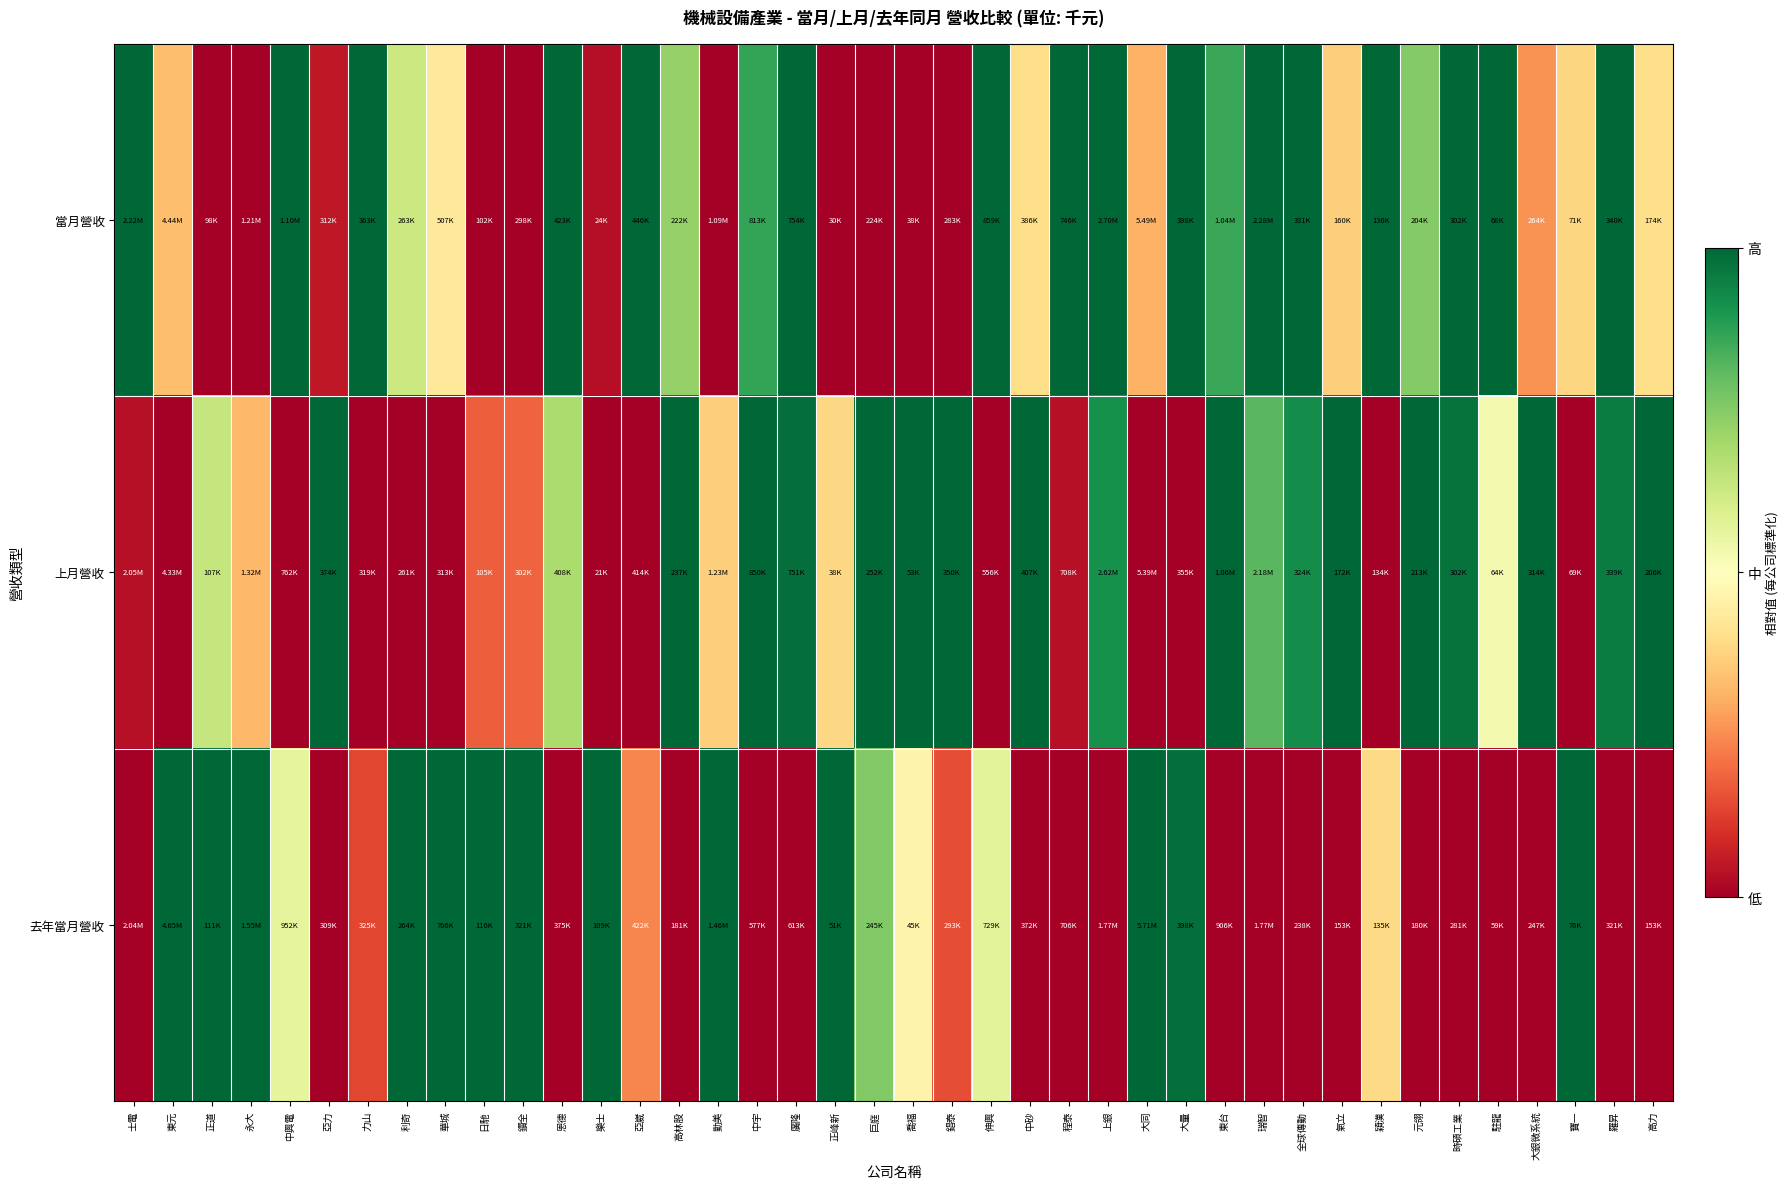

At 華城, list the series in order from largest to smallest.

去年當月營收, 當月營收, 上月營收